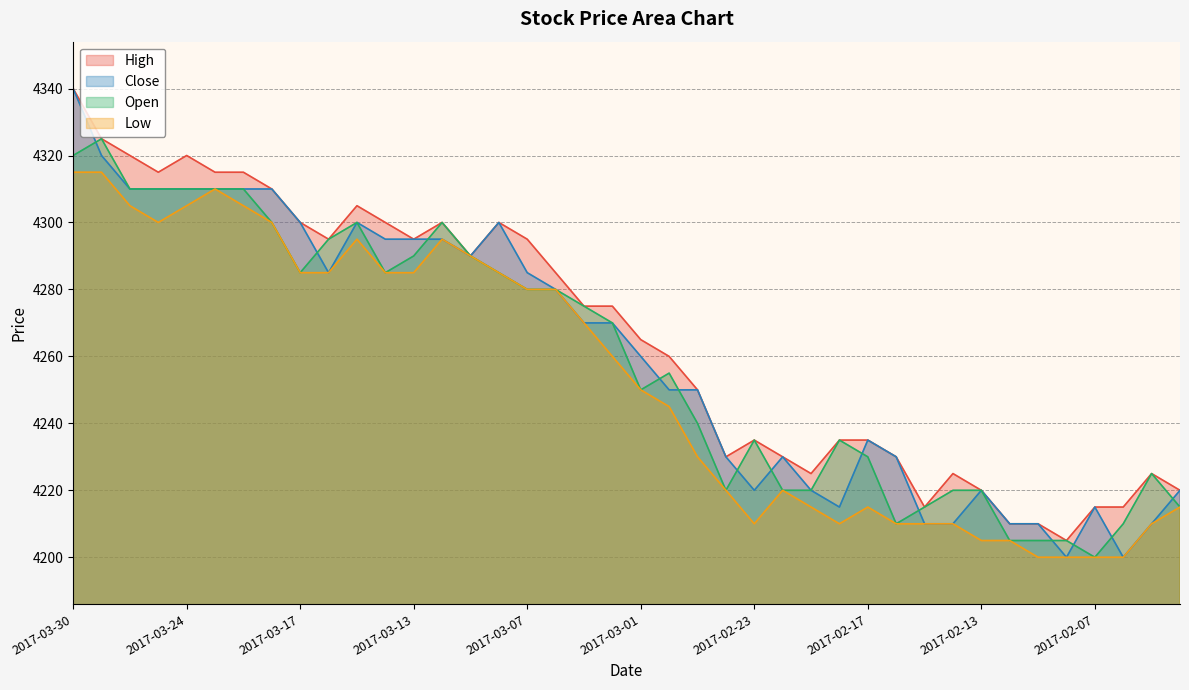

Where does the High series first go above 4275?

2017-03-30